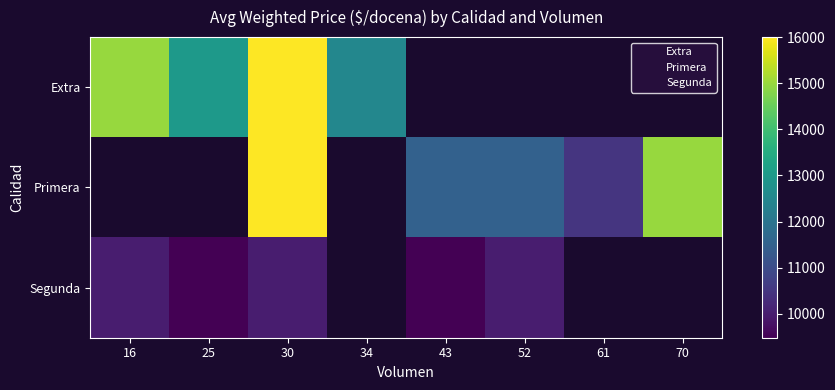

Count the number of categories in the chart.

8